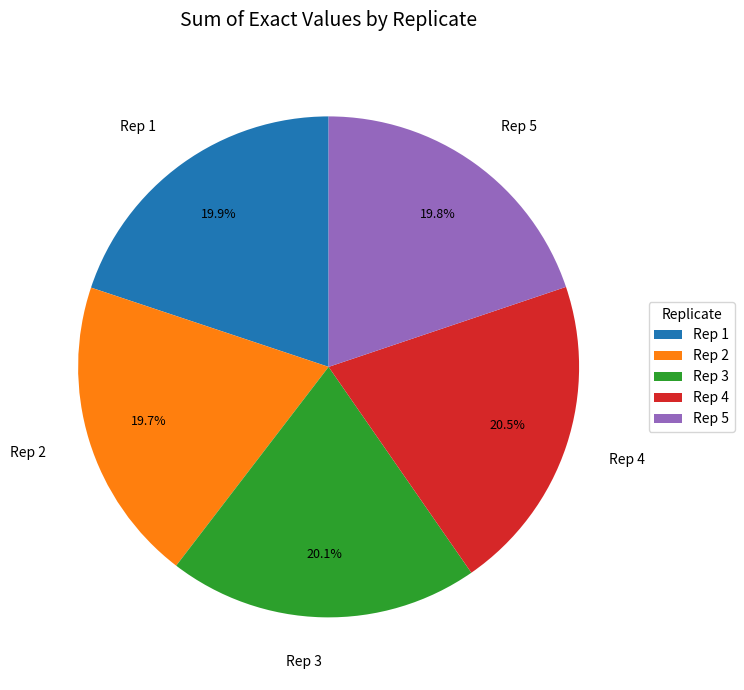

The Rep 1 slice represents 5% of the pie. True or false?

False